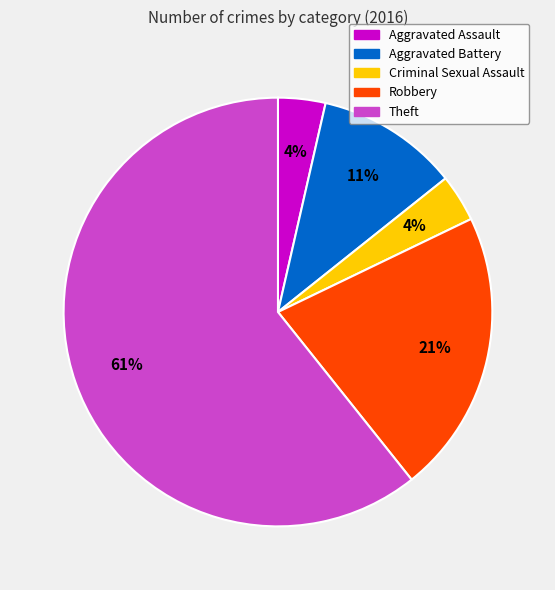

What percentage is the Aggravated Assault slice, to the nearest percent?

4%